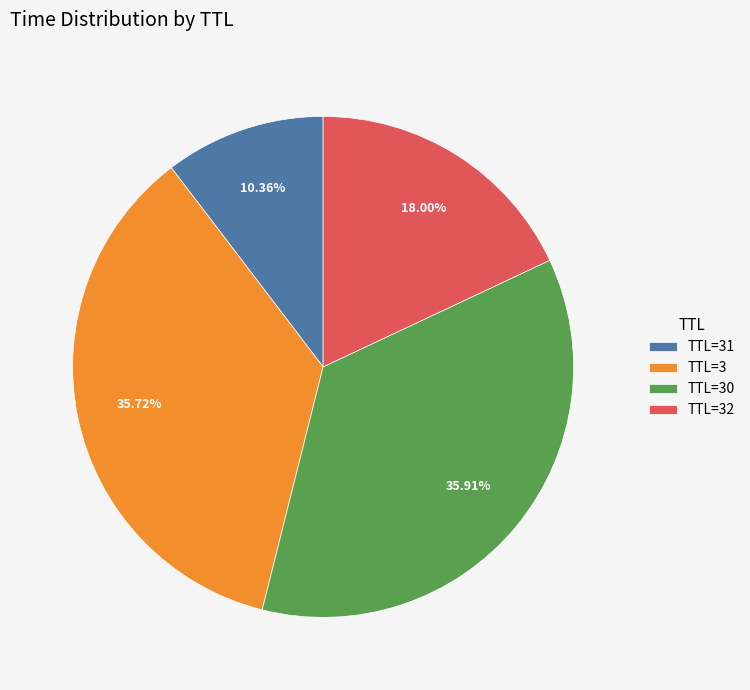

Which slice is the smallest?

TTL=31